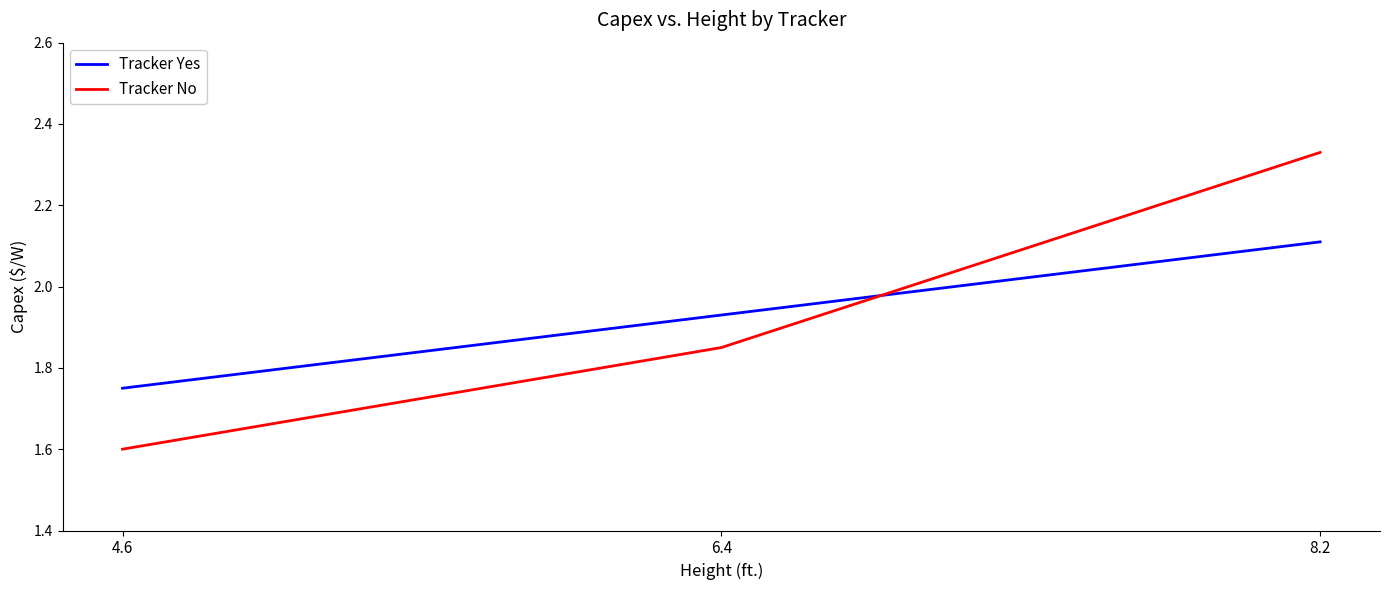

What is the difference between the maximum and minimum values in the Tracker No series?

0.7